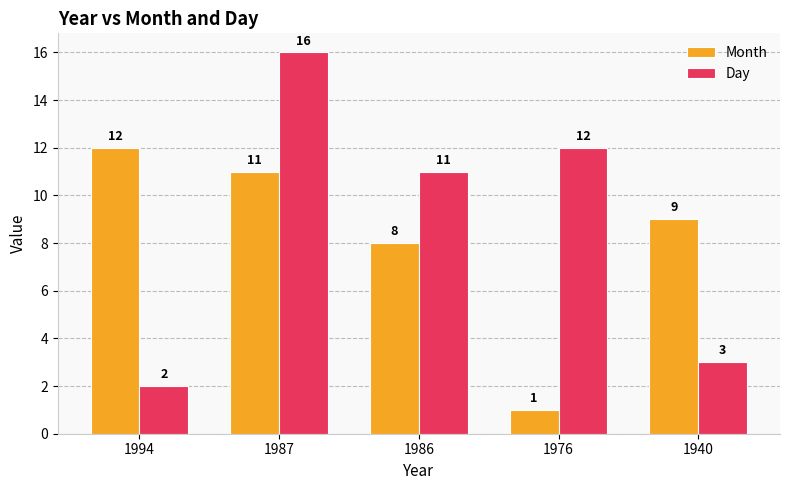

Reading right to left, what are all the values shown in this chart?

Month: 1940=9	1976=1	1986=8	1987=11	1994=12
Day: 1940=3	1976=12	1986=11	1987=16	1994=2